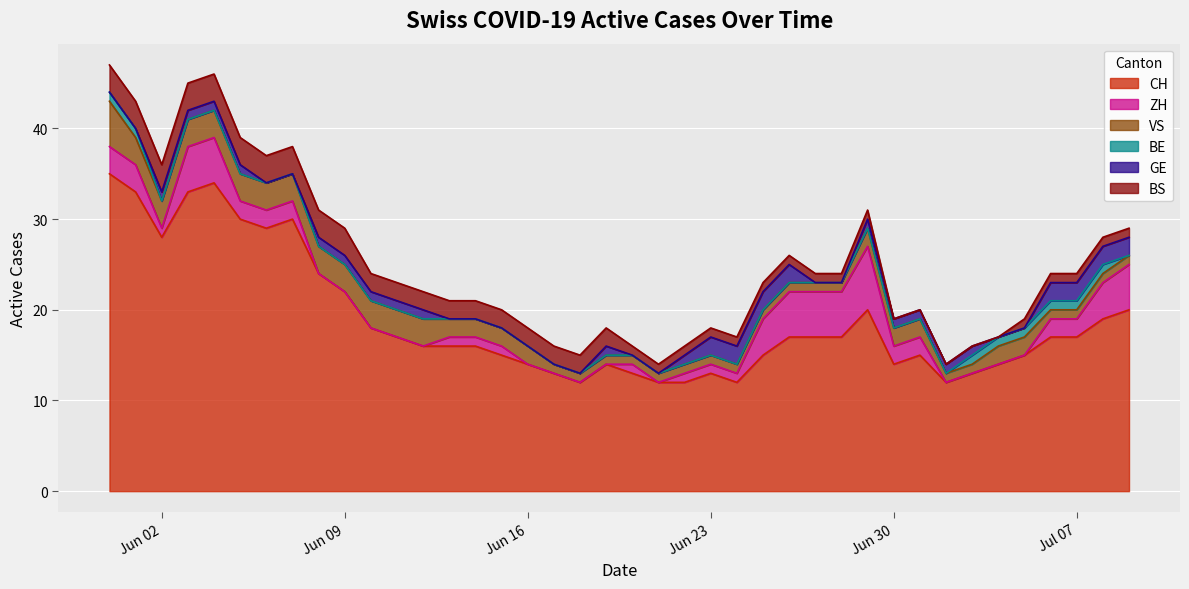

What is the average value of the VS series?

2